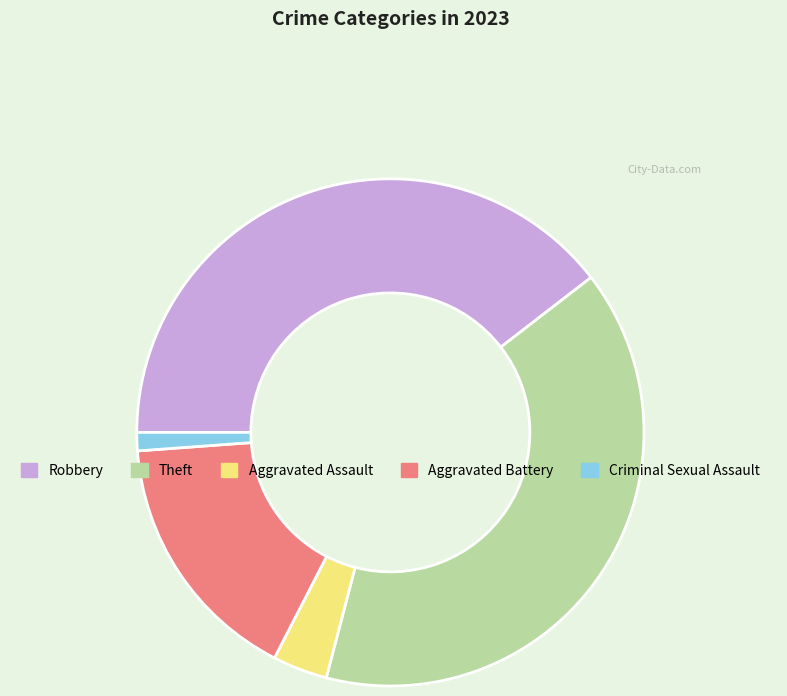

What is the ratio of the value at Robbery to the value at Aggravated Assault?

11.3